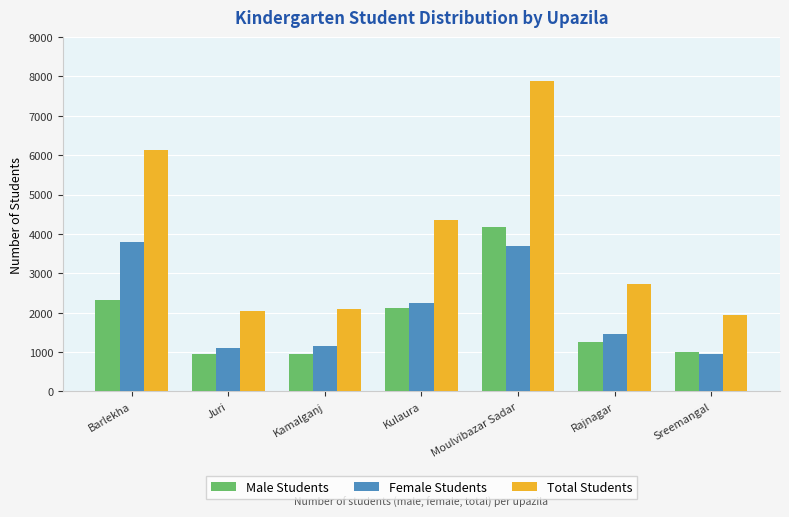

True or false: Female Students has a value of 1092 at Juri.

True